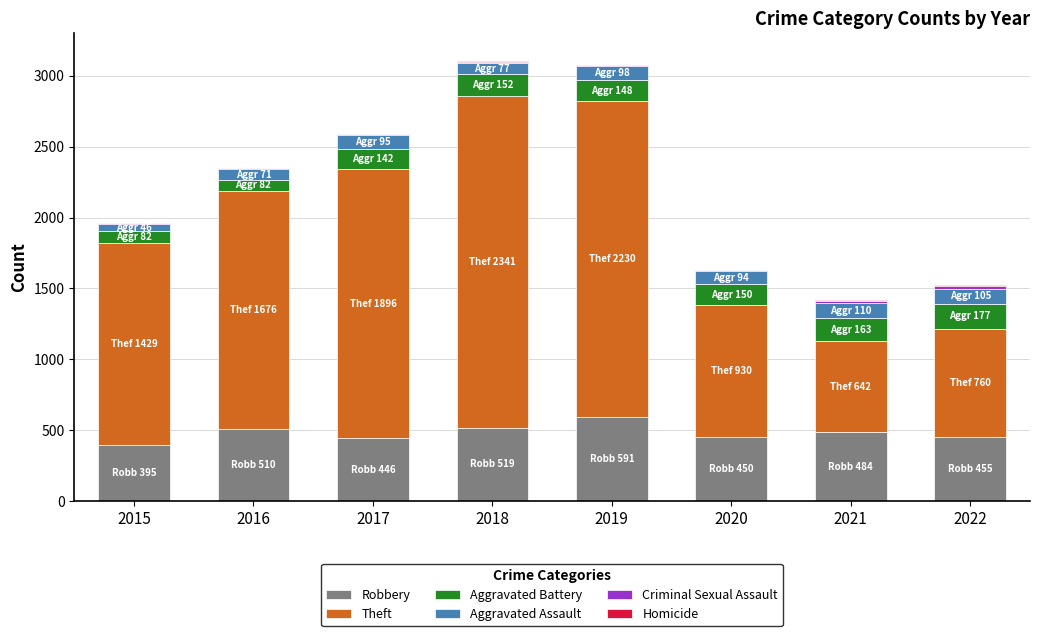

What is the maximum value for Robbery?

591